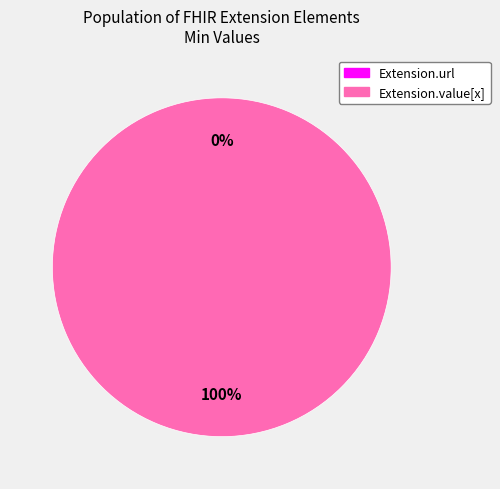

How many segments does this pie chart have?

2